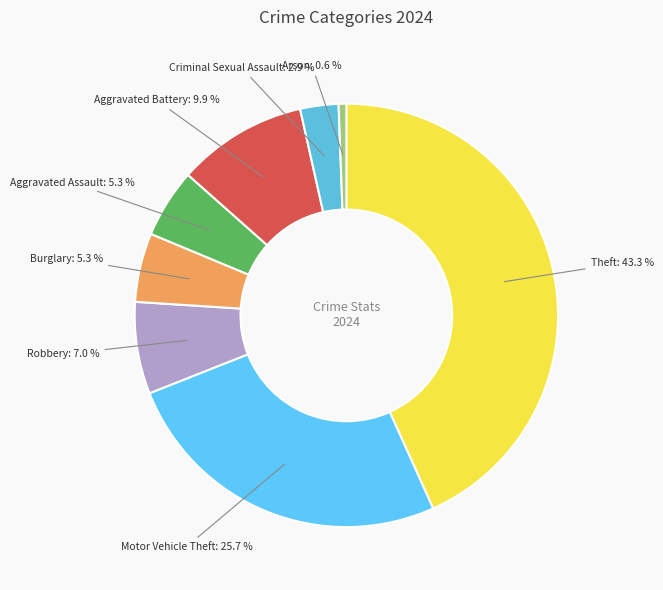

Which category has the smallest portion of the pie?

Arson